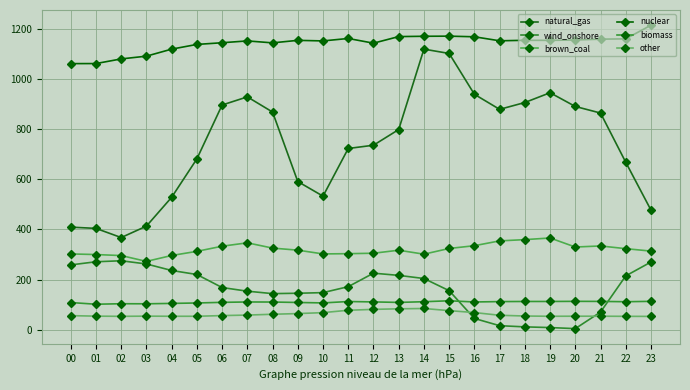

How many data points does each series have?

24